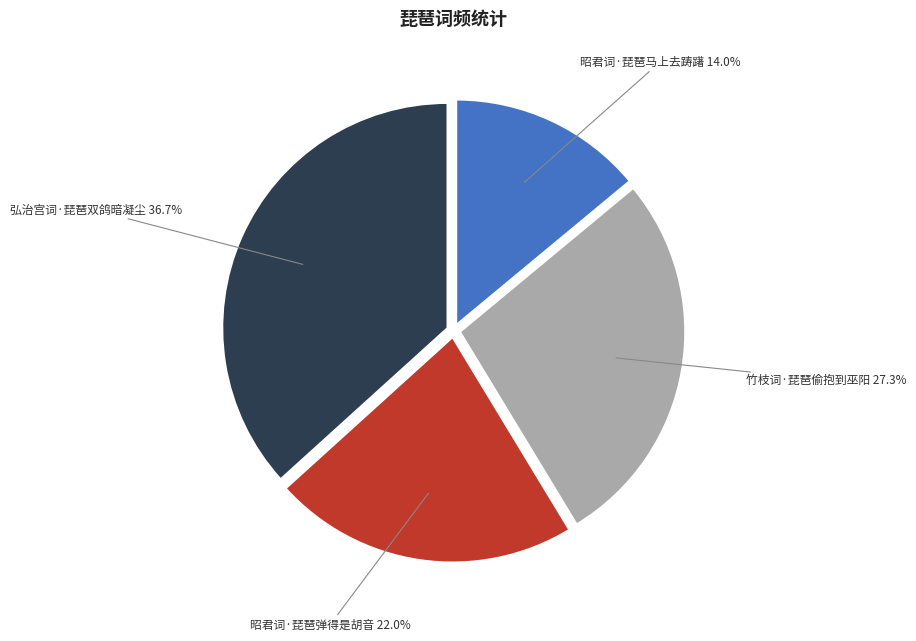

Is there a majority slice in this chart?

No